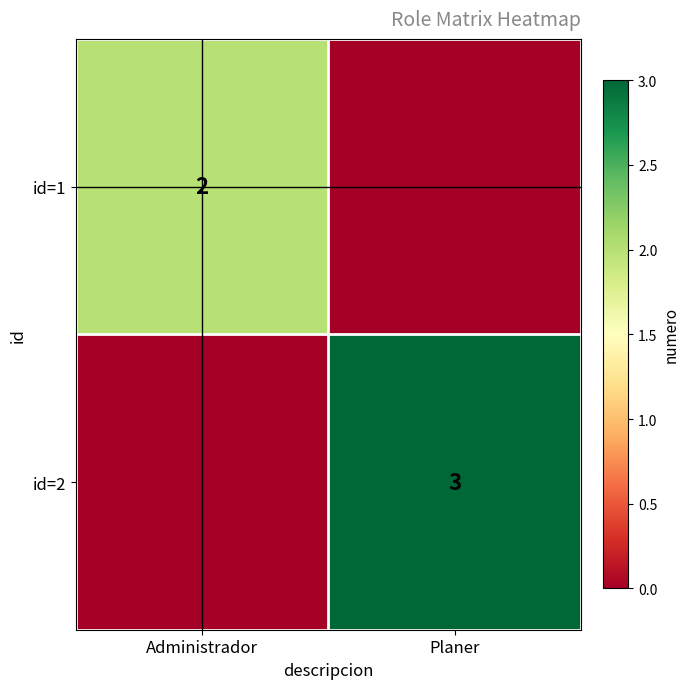

The id=1 series shows 3 at Administrador. True or false?

False